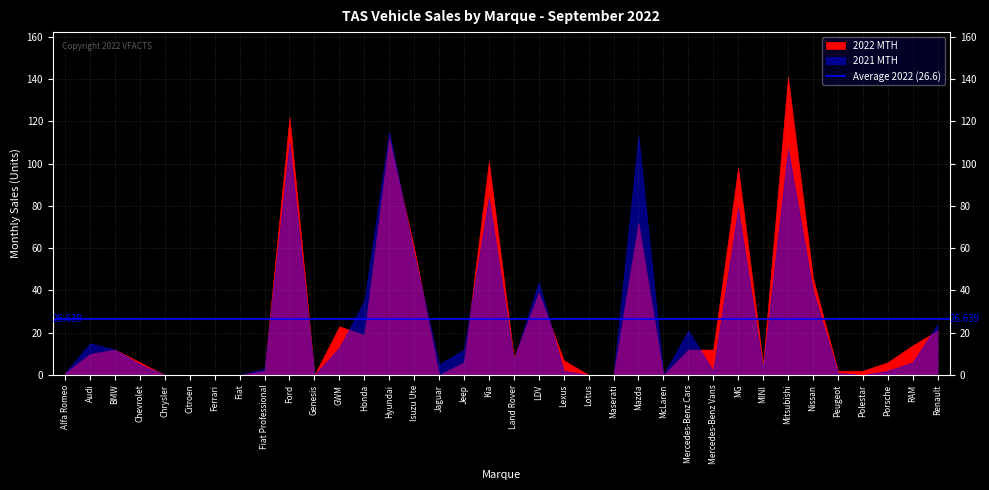

List the series in order of their peak value, lowest first.

2021 MTH, 2022 MTH